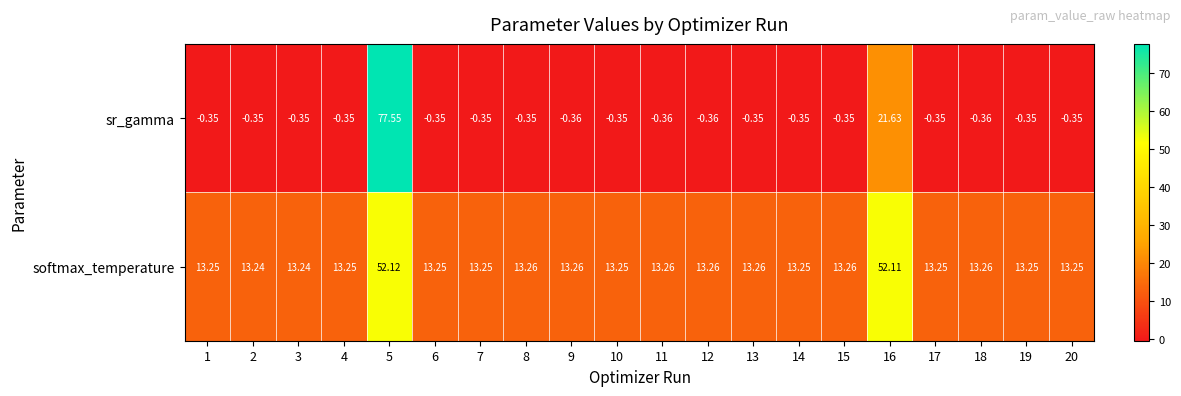

Between 10 and 13, which series saw the biggest shift?

softmax_temperature